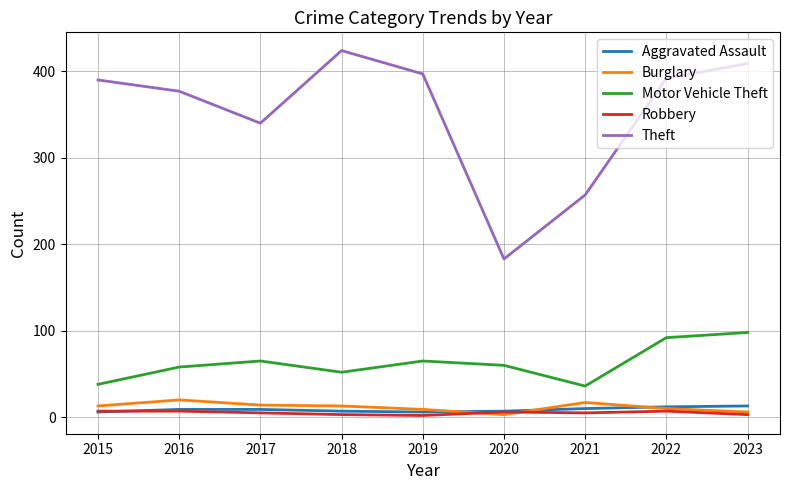

Rank the series by their maximum value, from highest to lowest.

Theft, Motor Vehicle Theft, Burglary, Aggravated Assault, Robbery